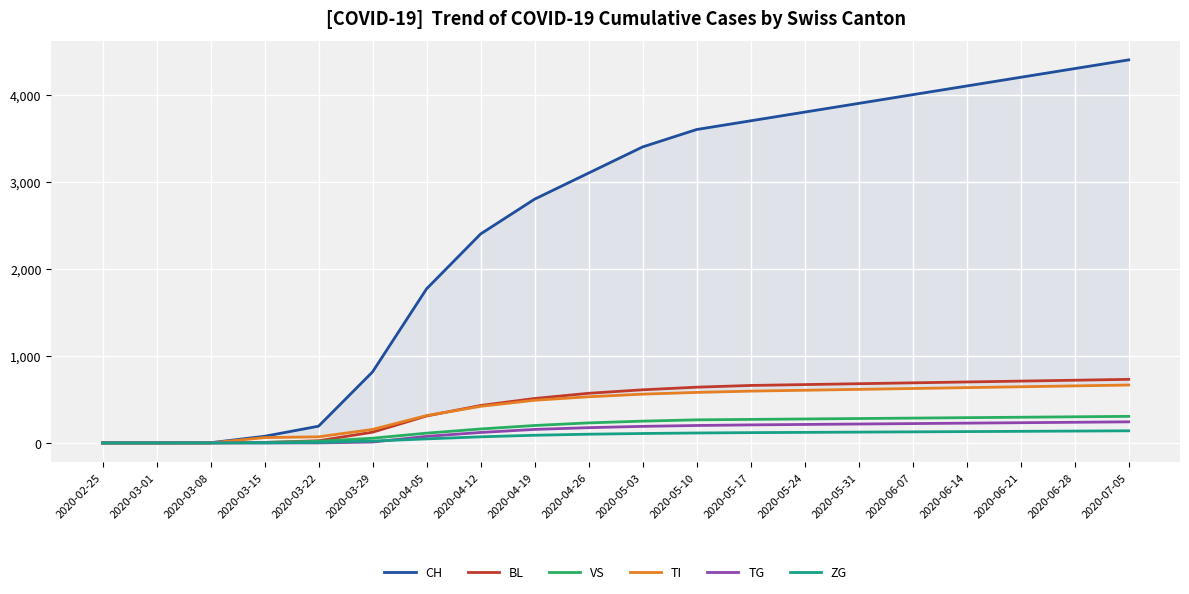

What is the value of the TG point at the 17th from the left?

227